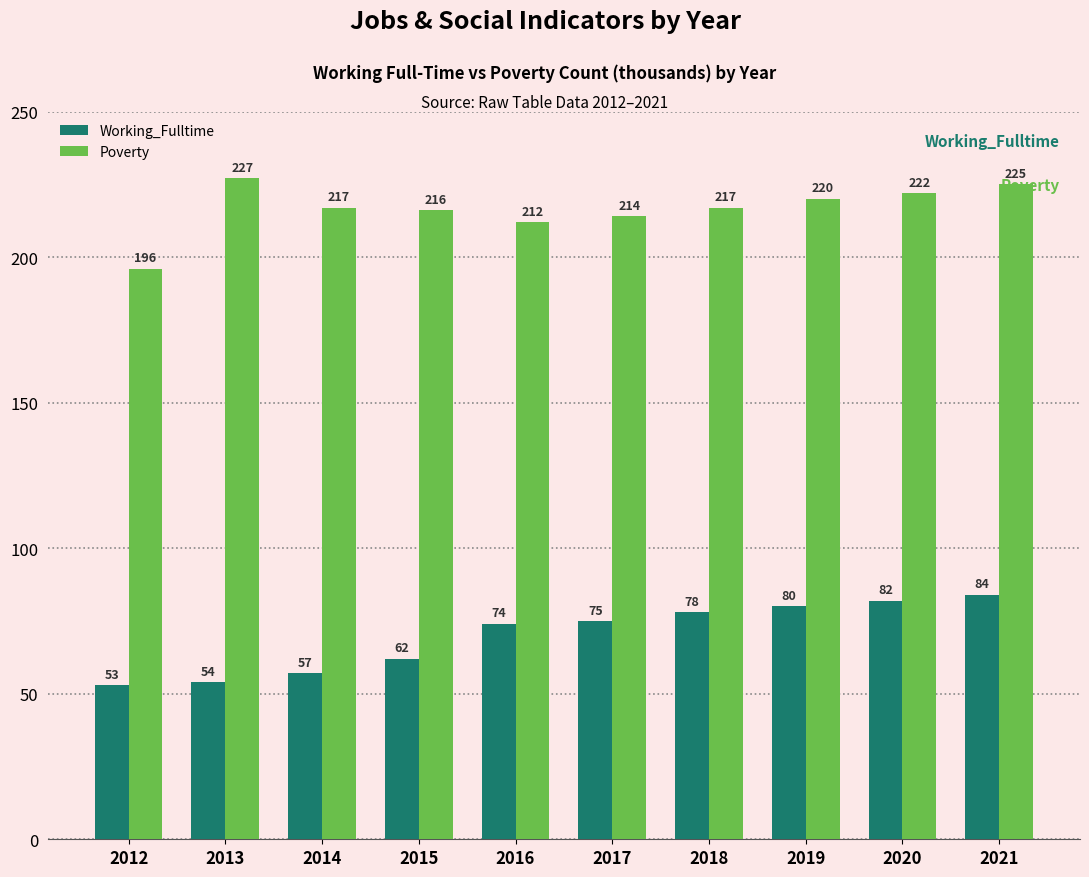

List the series in order of their peak value, lowest first.

Working_Fulltime, Poverty